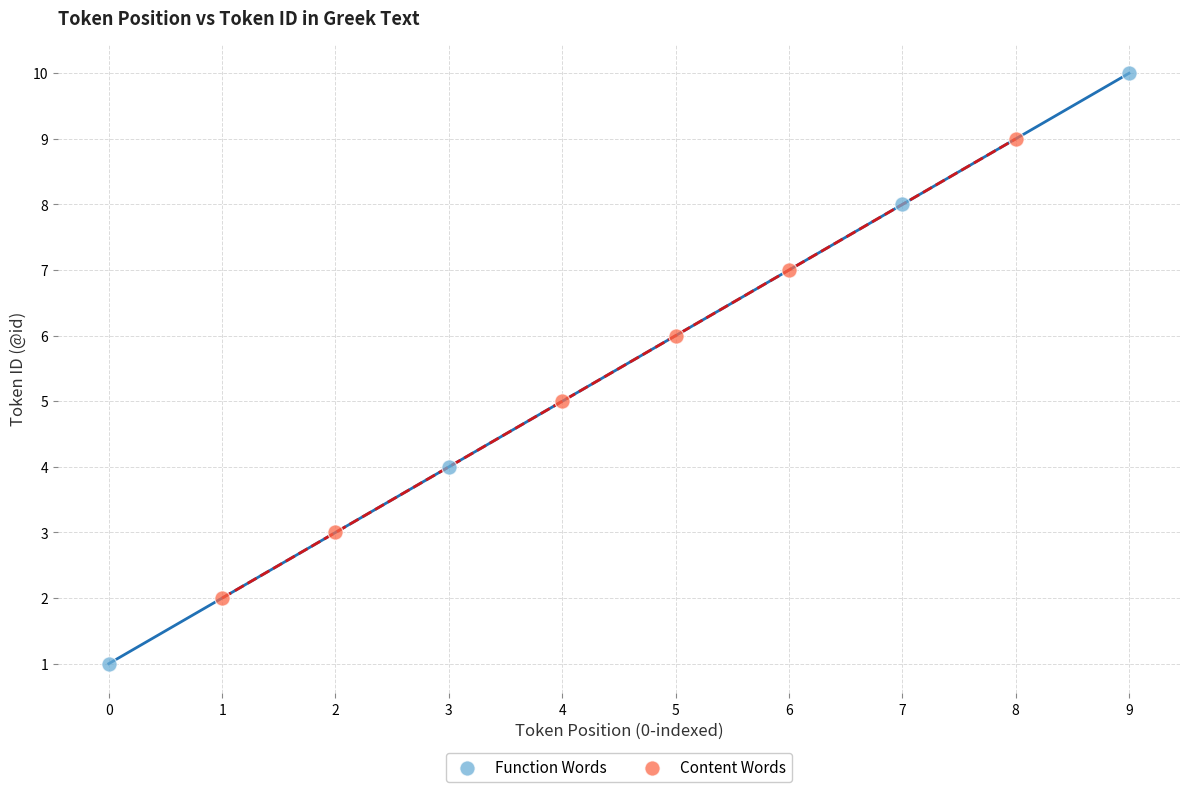

Which series reaches the minimum Y coordinate?

Function Words